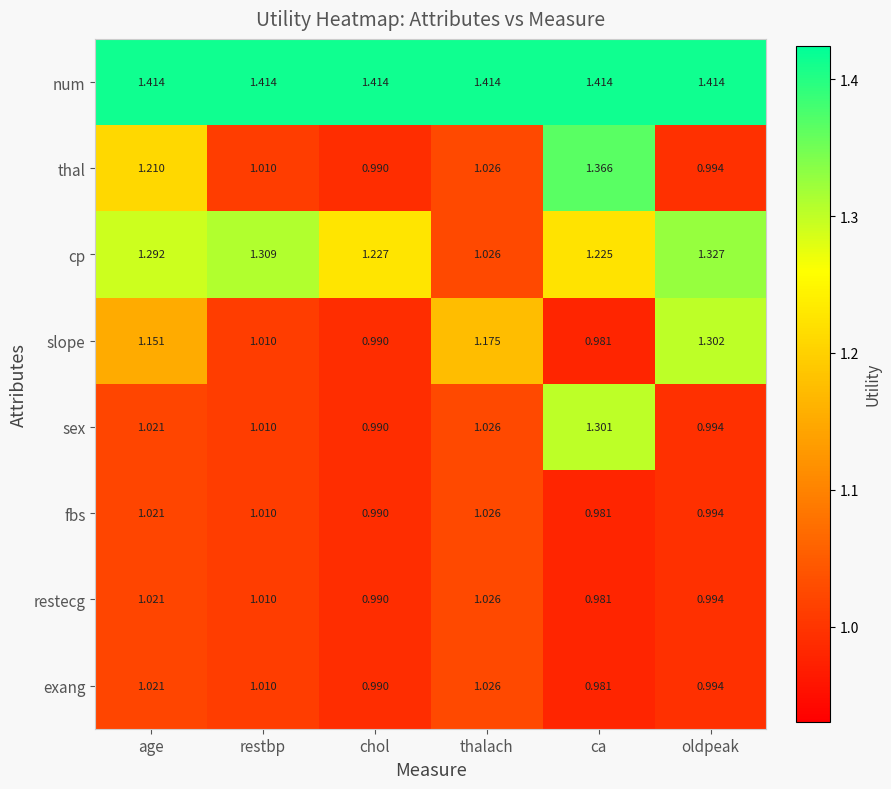

At which category is the sum across all series the highest?

ca